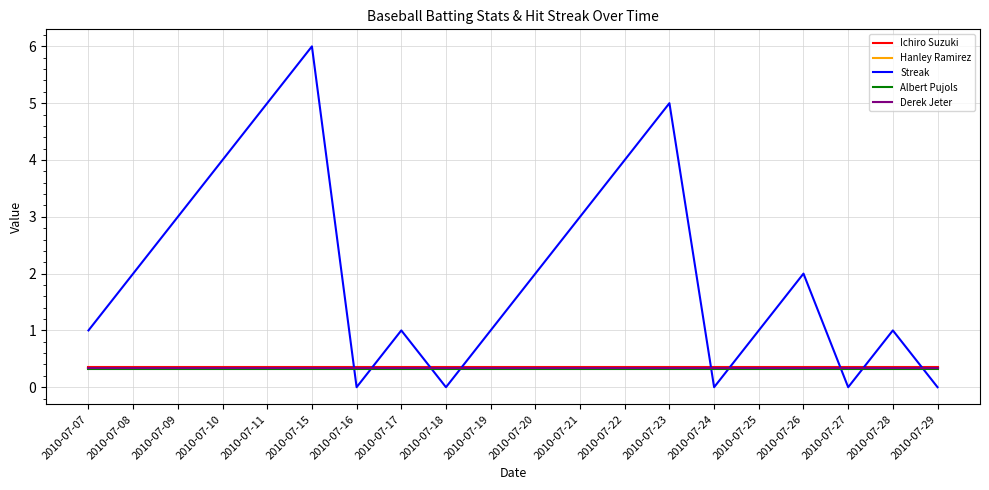

Is the value of Hanley Ramirez at 2010-07-08 greater than the value of Streak at 2010-07-22?

No